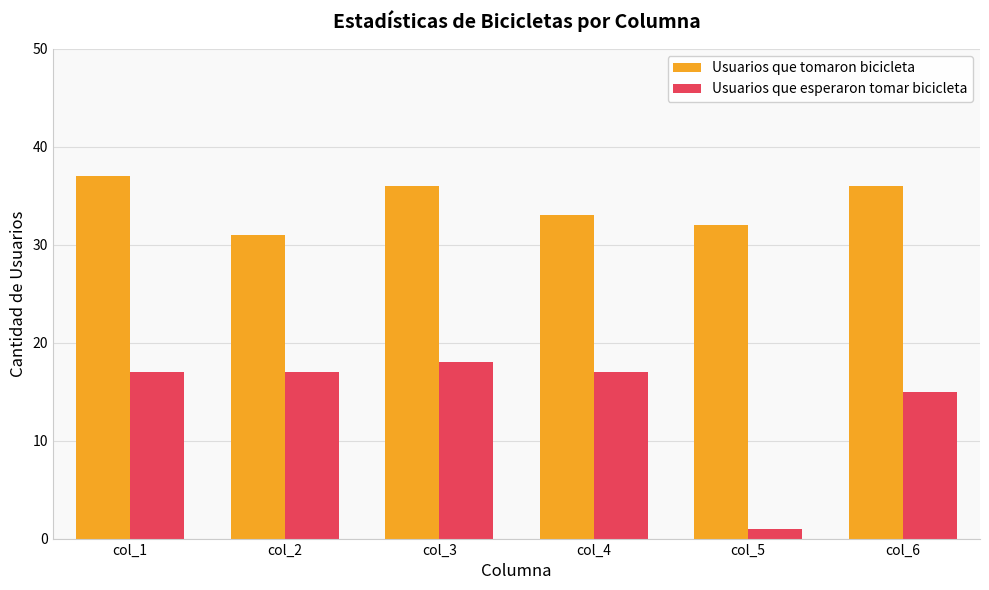

What is the difference between the second highest and minimum values in the Usuarios que tomaron bicicleta series?

5